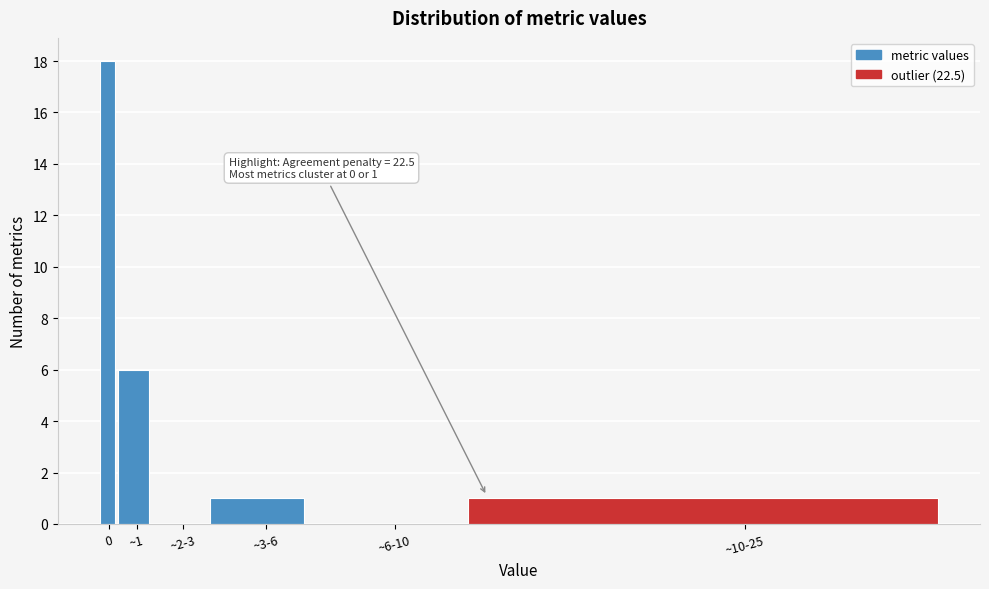

Reading left to right, transcribe all the data shown in this chart.

0=18	~1=6	~2-3=0	~3-6=1	~6-10=0	~10-25=1